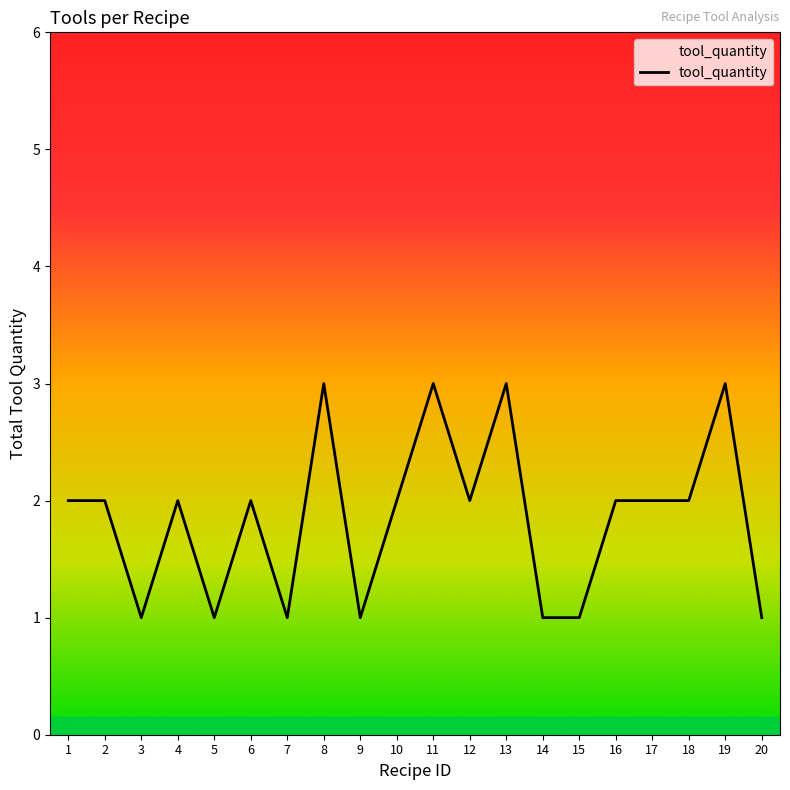

What is the change in value from 3 to 8?

+2